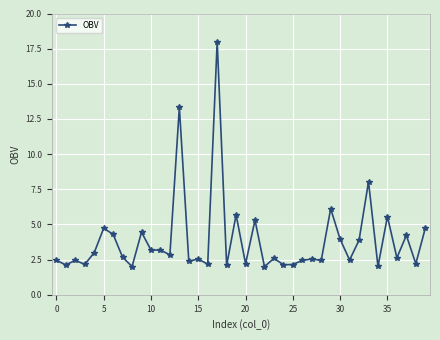

True or false: there are more than 0 points higher than both neighbors.

True